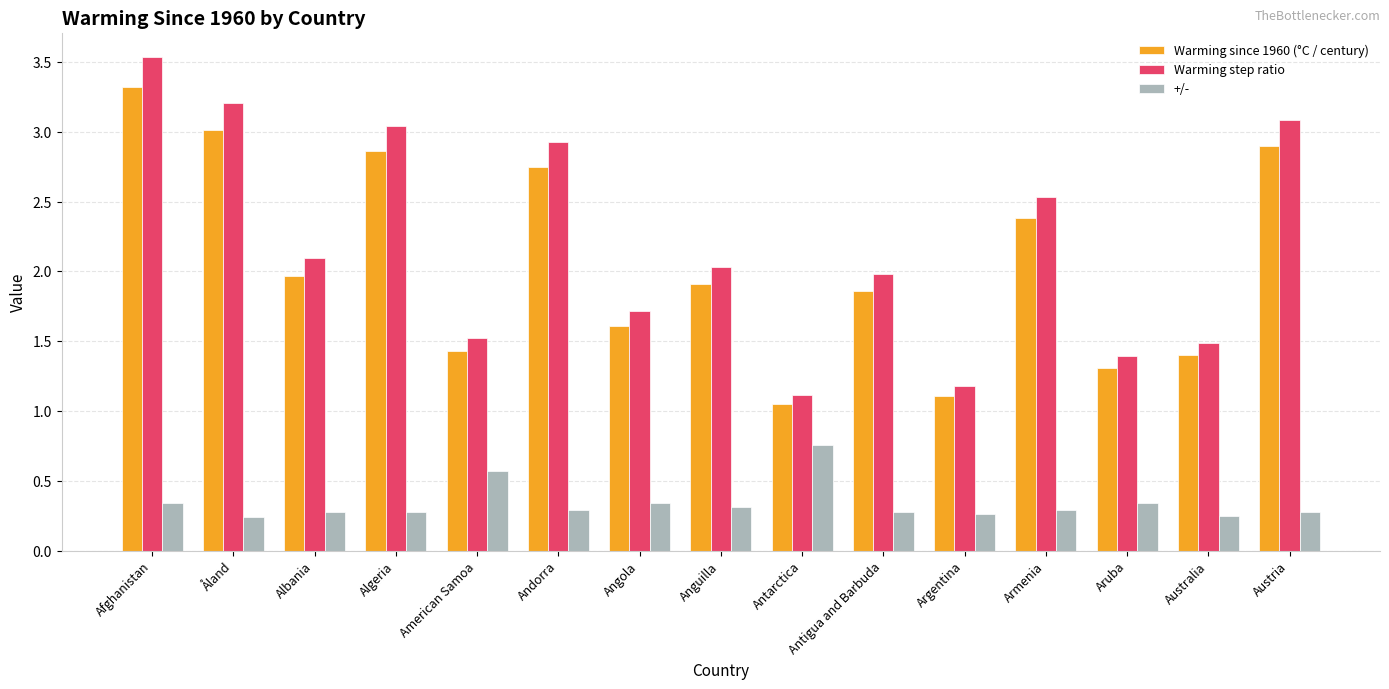

What is the difference between the maximum and minimum values in the +/- series?

0.5